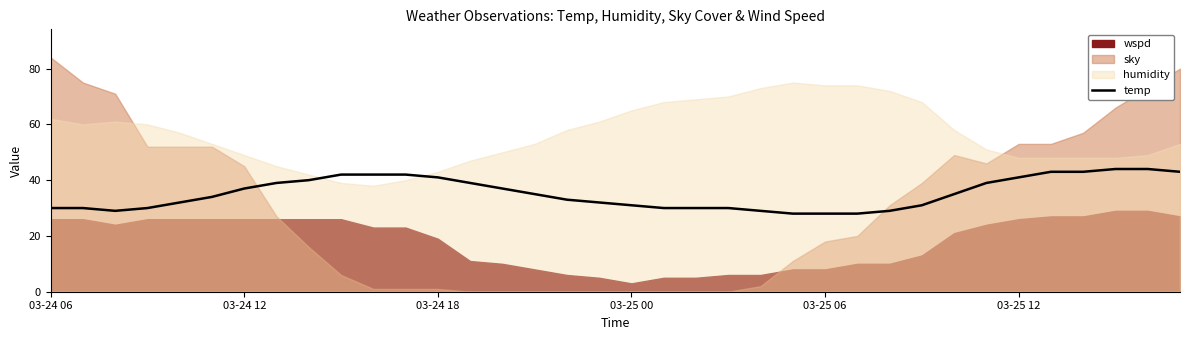

True or false: temp has a value of 48 at 03-24 06.

False